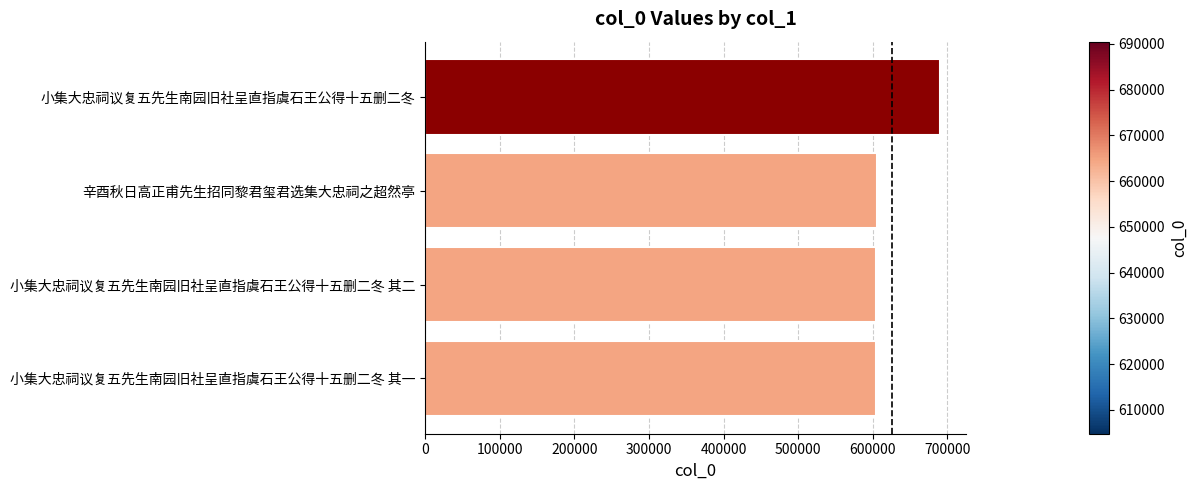

Between 辛酉秋日高正甫先生招同黎君玺君选集大忠祠之超然亭 and 小集大忠祠议复五先生南园旧社呈直指虞石王公得十五删二冬, which is larger?

小集大忠祠议复五先生南园旧社呈直指虞石王公得十五删二冬